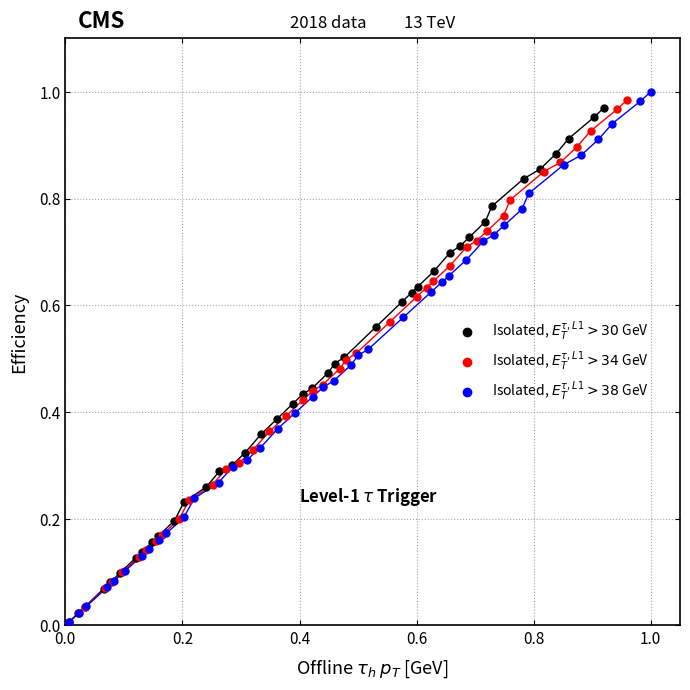

What are all the series names shown in the legend?

Isolated, $E_T^{\tau, L1} > 30$ GeV, Isolated, $E_T^{\tau, L1} > 34$ GeV, Isolated, $E_T^{\tau, L1} > 38$ GeV